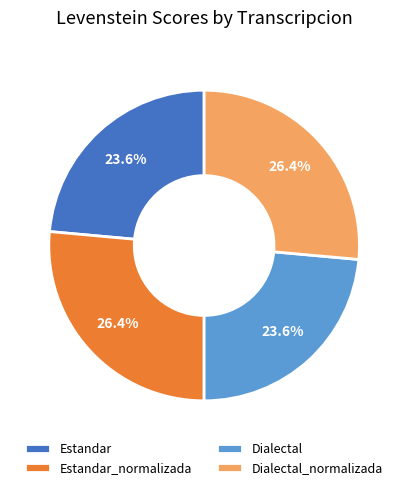

To the nearest percent, what portion does Estandar represent?

24%